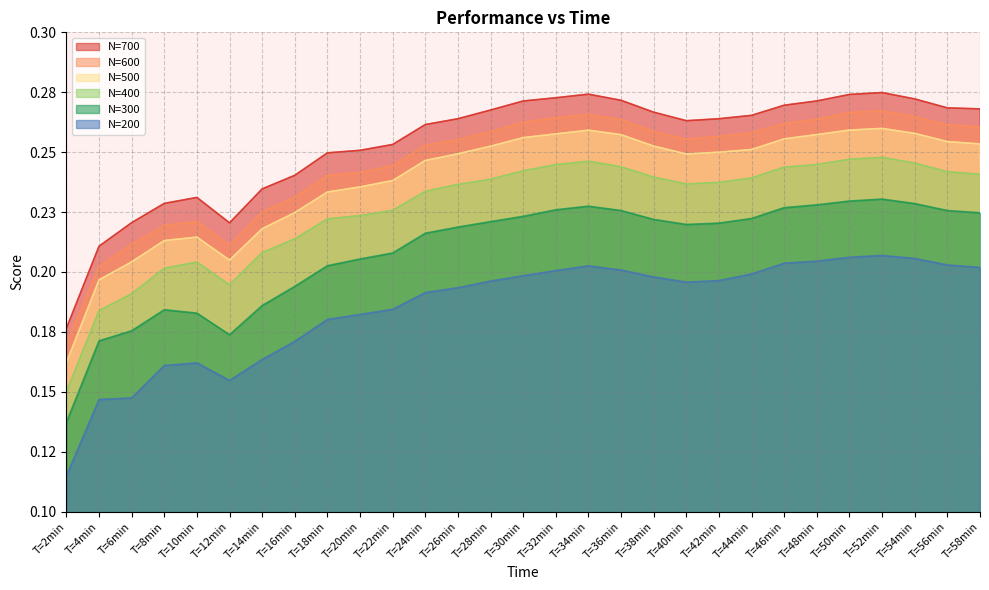

What is the label of the 4th point from the left?

T=8min